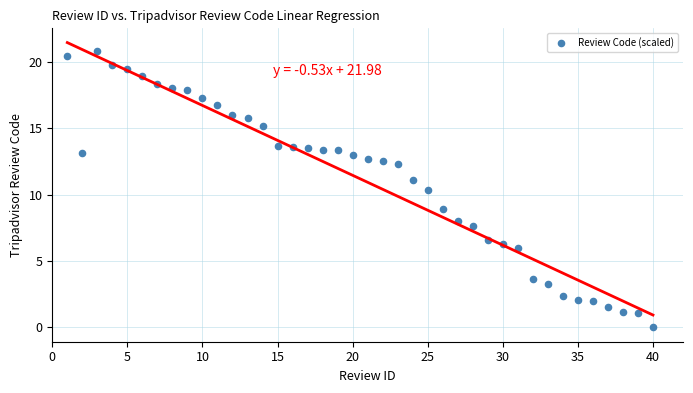

What is the range of X values (max minus min)?

39.0